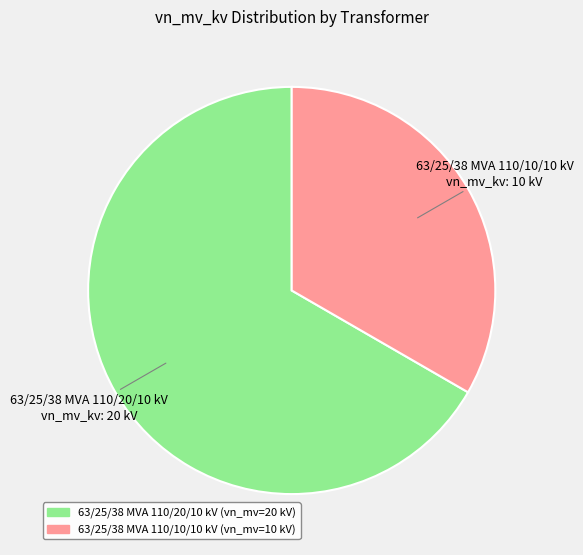

Approximately how many times larger is the value at 63/25/38 MVA 110/10/10 kV compared to 63/25/38 MVA 110/20/10 kV?

0.5